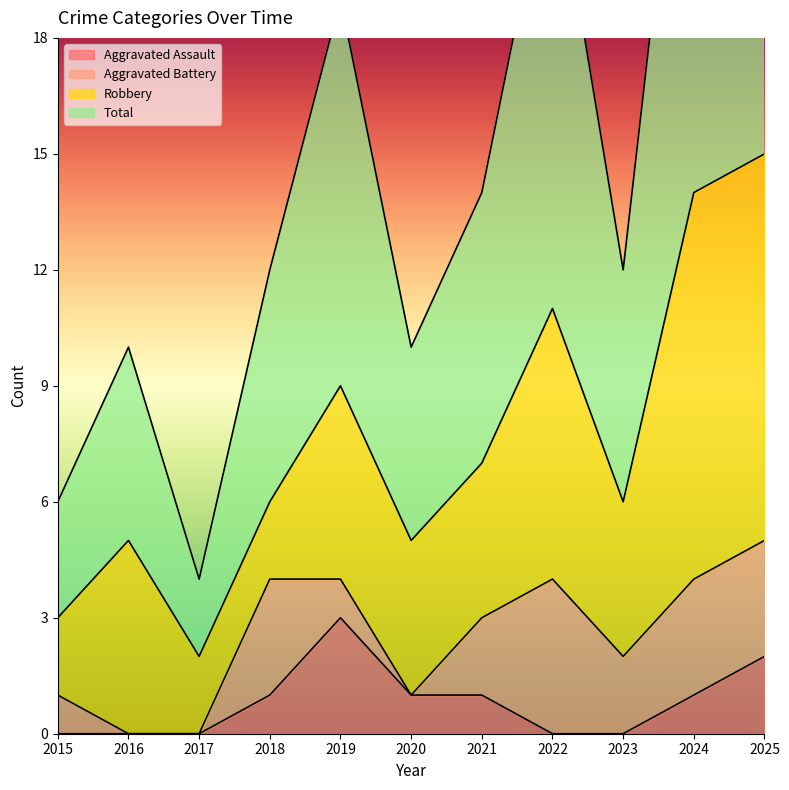

In Aggravated Assault, how many points are higher than both neighbors (excluding endpoints)?

1